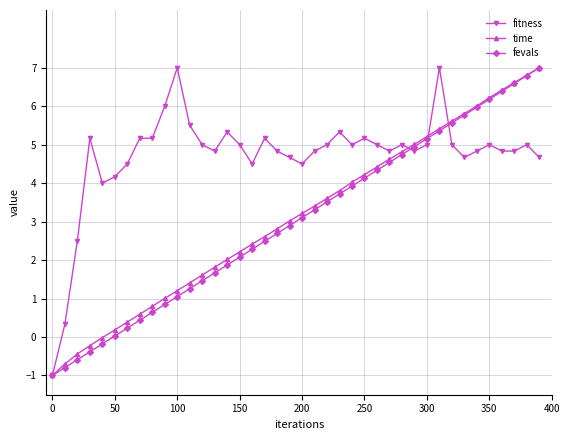

Which series has the largest total across all categories?

fitness